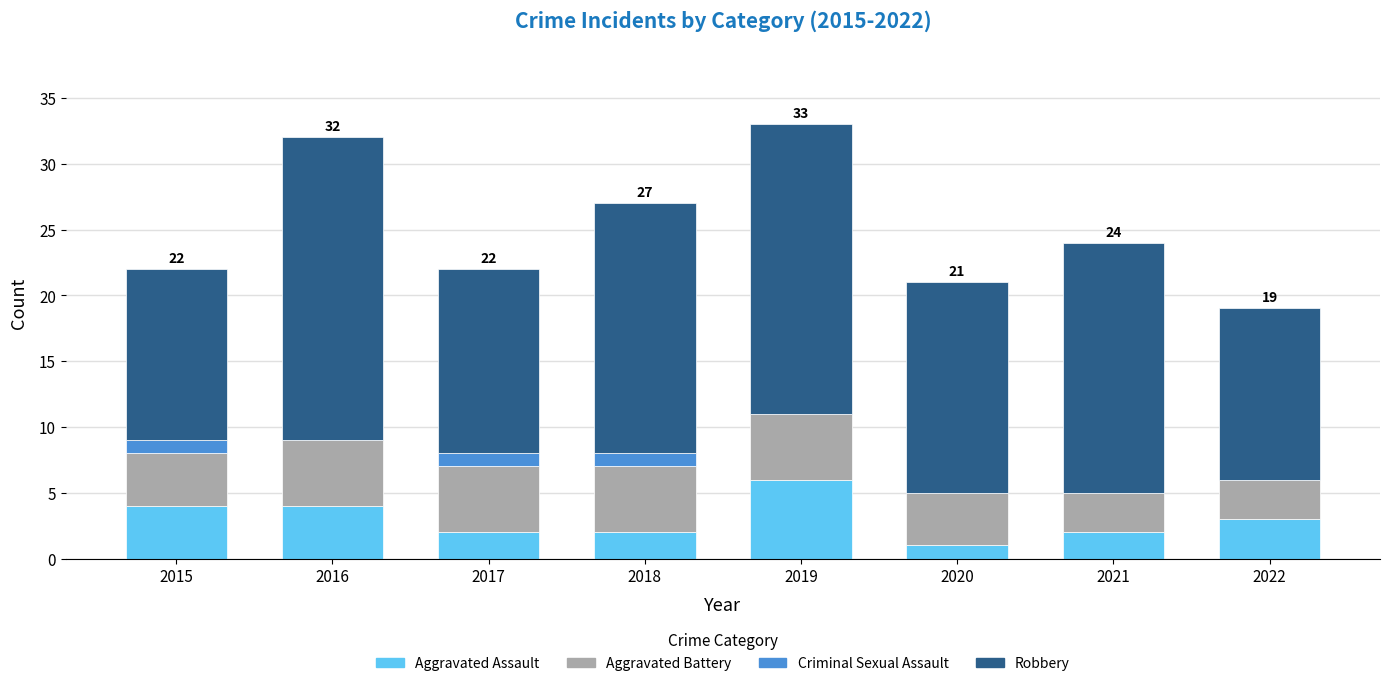

What is the sum of the Aggravated Assault values at 2021 and 2016?

6